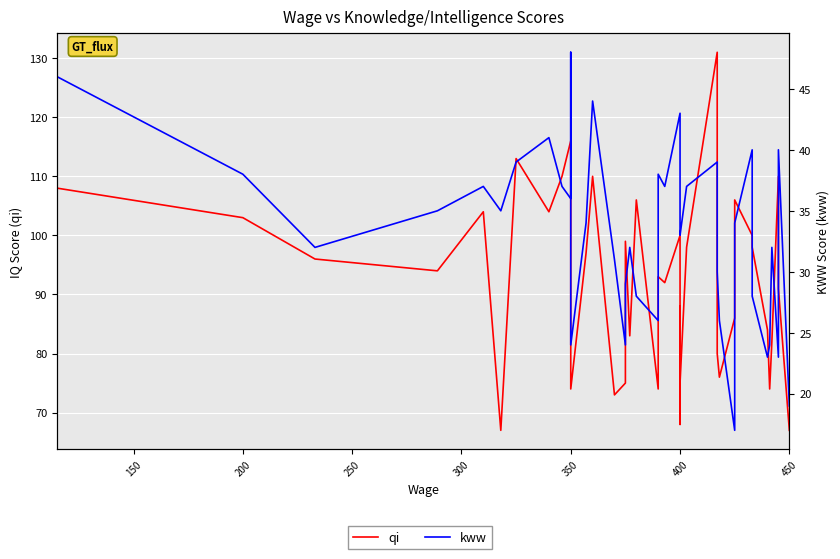

Which series has the largest range (max minus min)?

qi